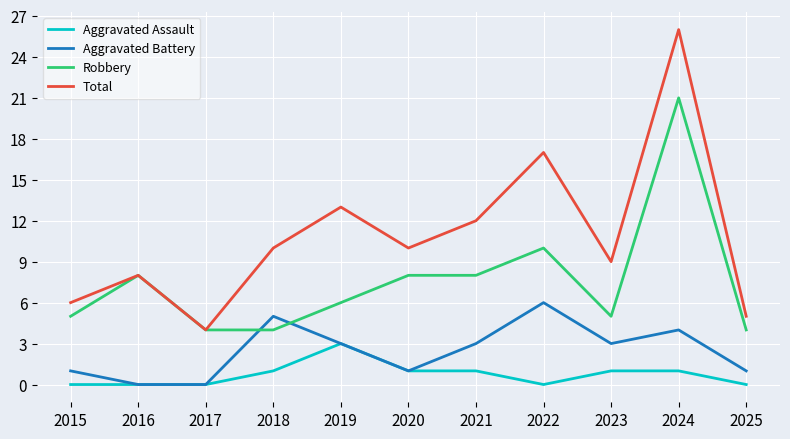

At which category is the sum across all series the highest?

2024